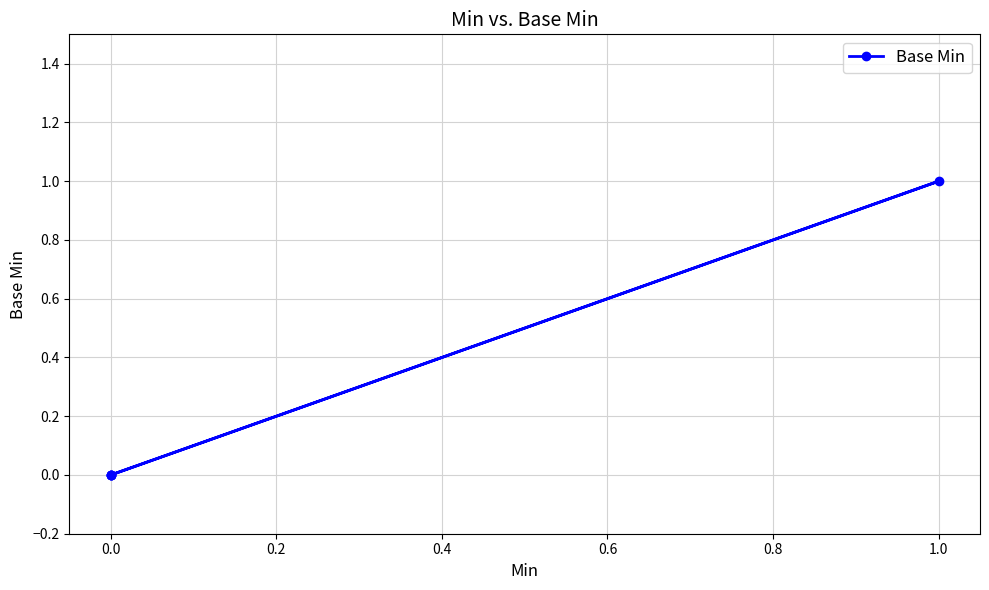

The value at 0.0 is 0. True or false?

True